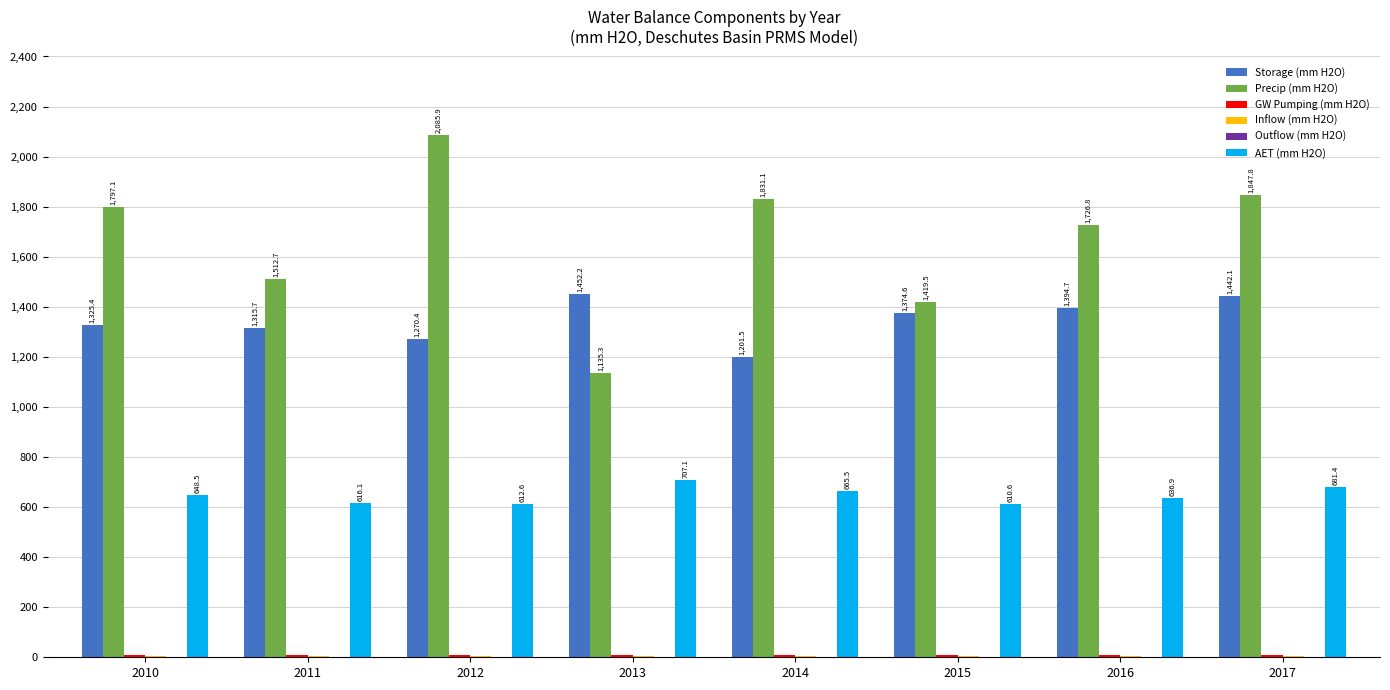

What is the sum of all AET (mm H2O) values?

5178.7